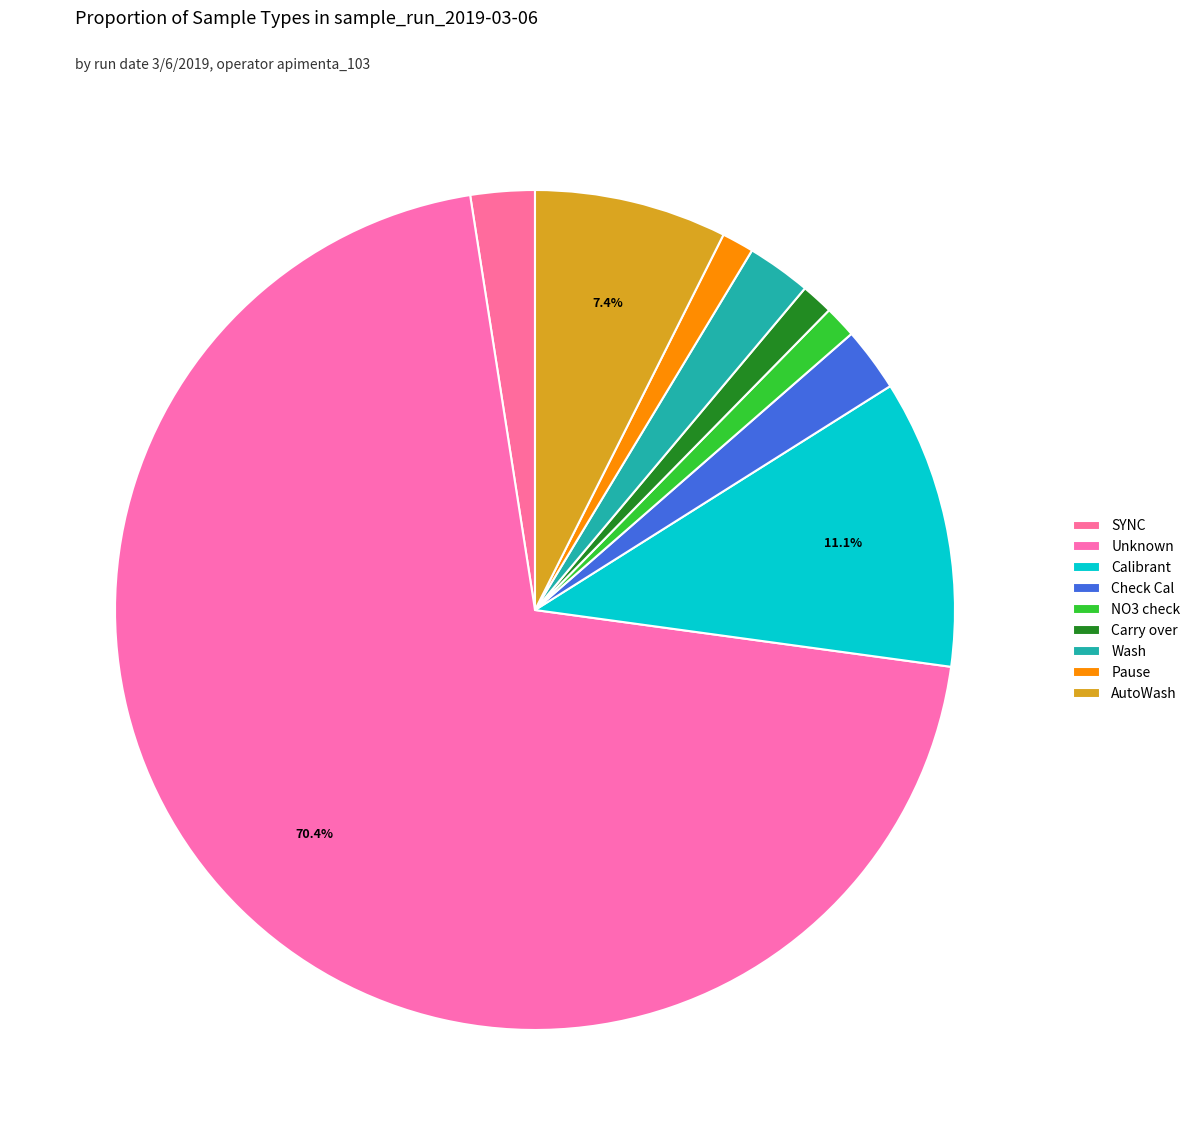

Combined, do Check Cal and Pause account for over 50%?

No